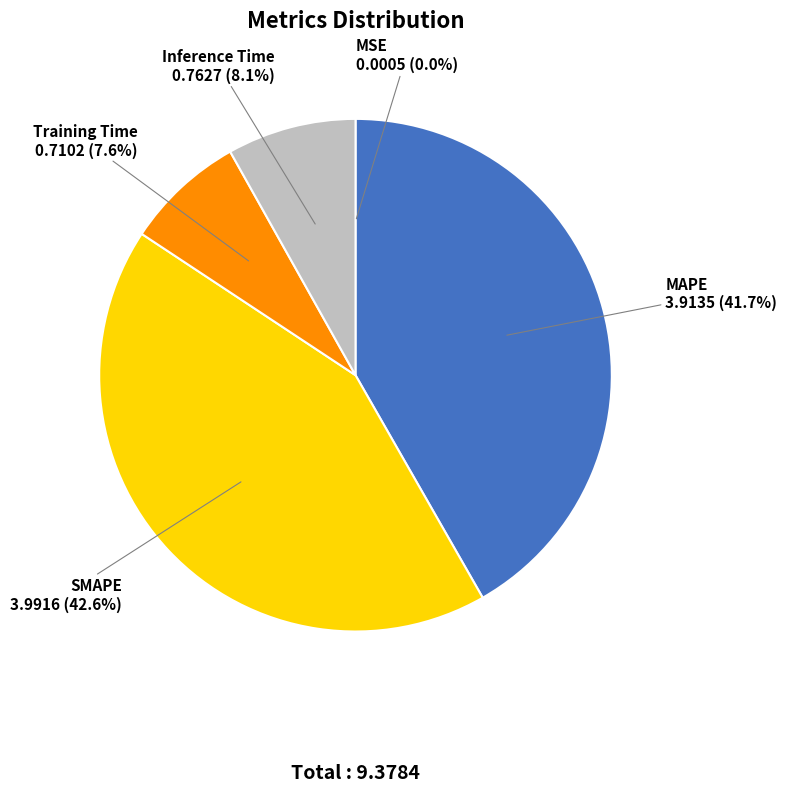

To the nearest percent, what is the difference between the MAPE and Training Time slice percentages?

34%